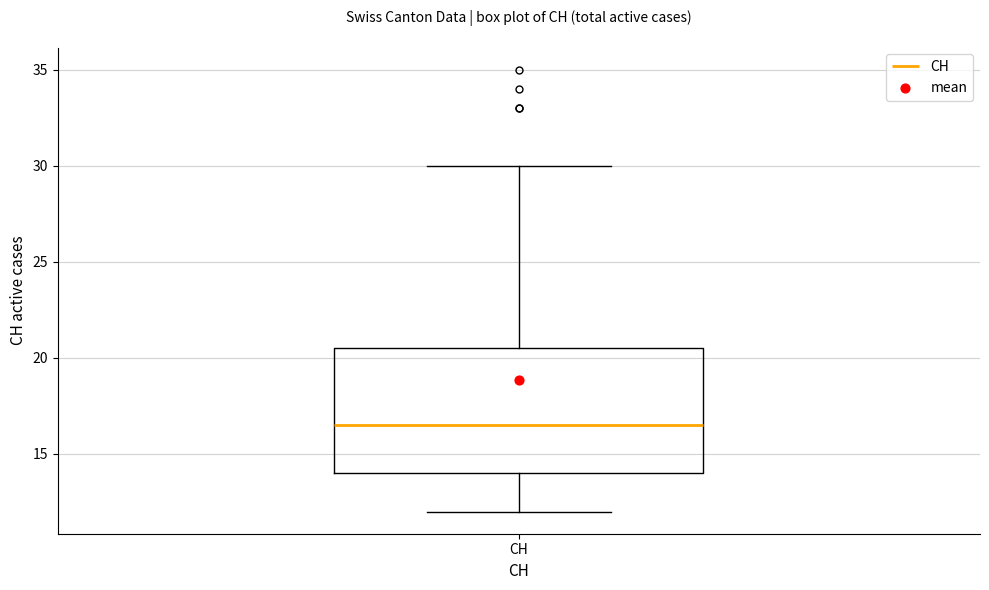

Where does the median line of the box for CH sit on the y-axis? The values are not printed on the chart, so give them approximately, as read against the axis.

16.5